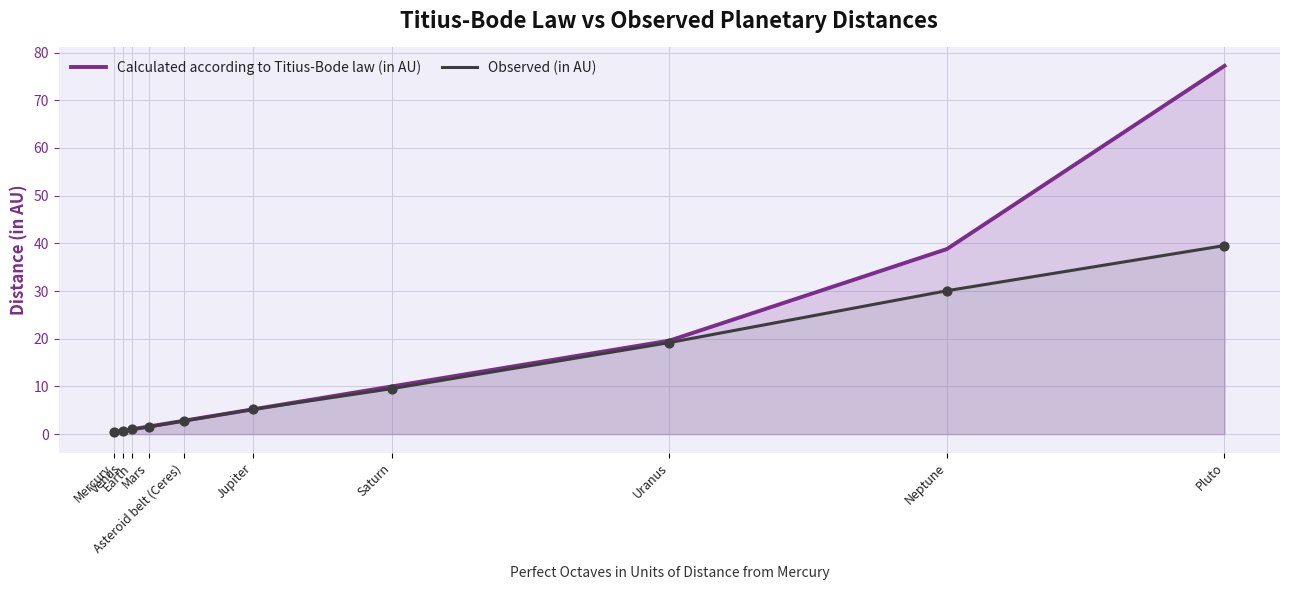

Which series has the largest total across all categories?

Calculated according to Titius-Bode law (in AU)